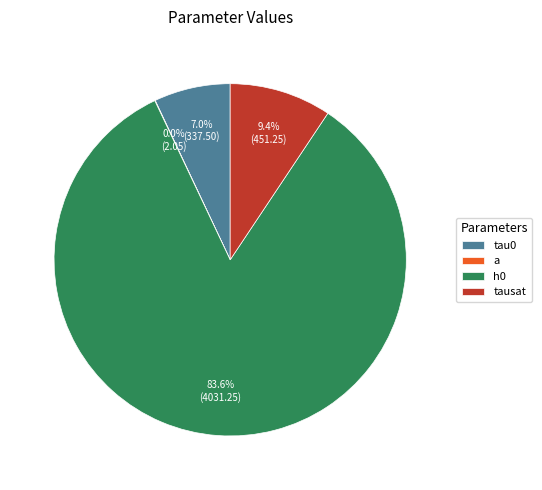

Rank the categories by value from highest to lowest.

h0, tausat, tau0, a